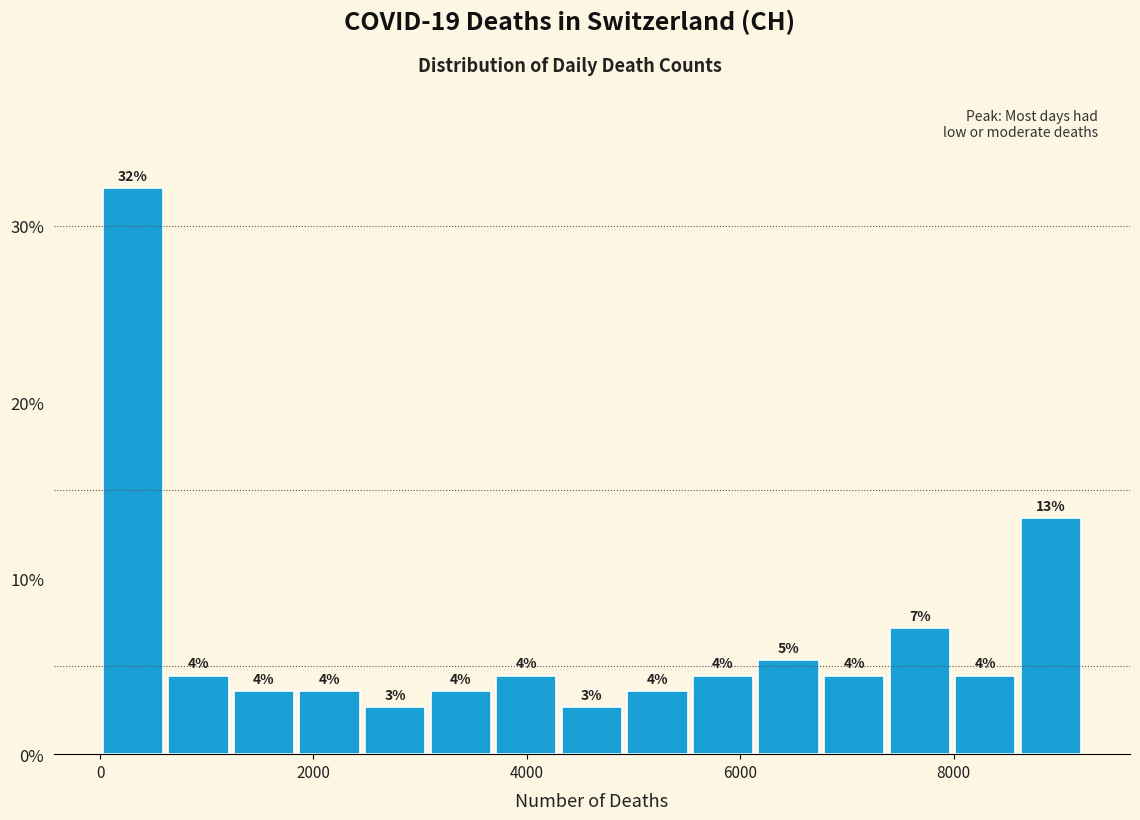

Around what value on the x-axis is the tallest bar? Give the approximate position of its centre, as read against the axis.

400